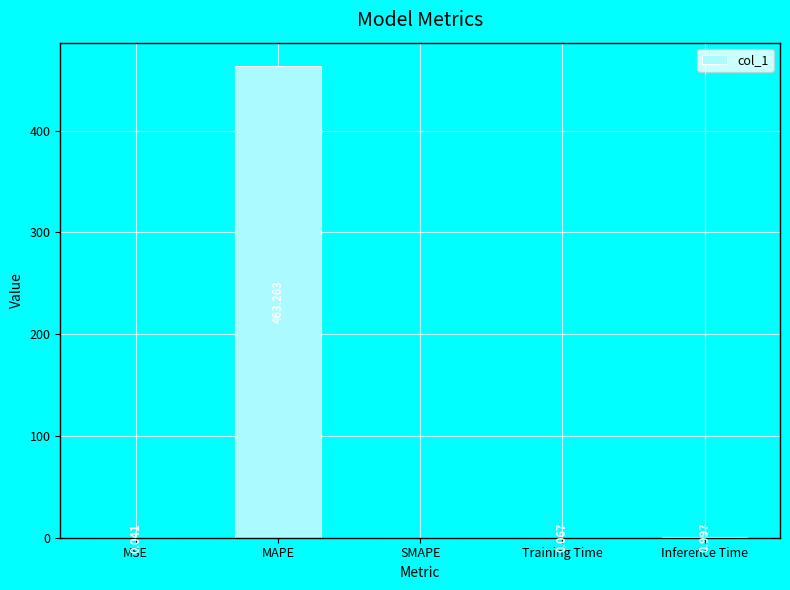

What is the average value?

92.9